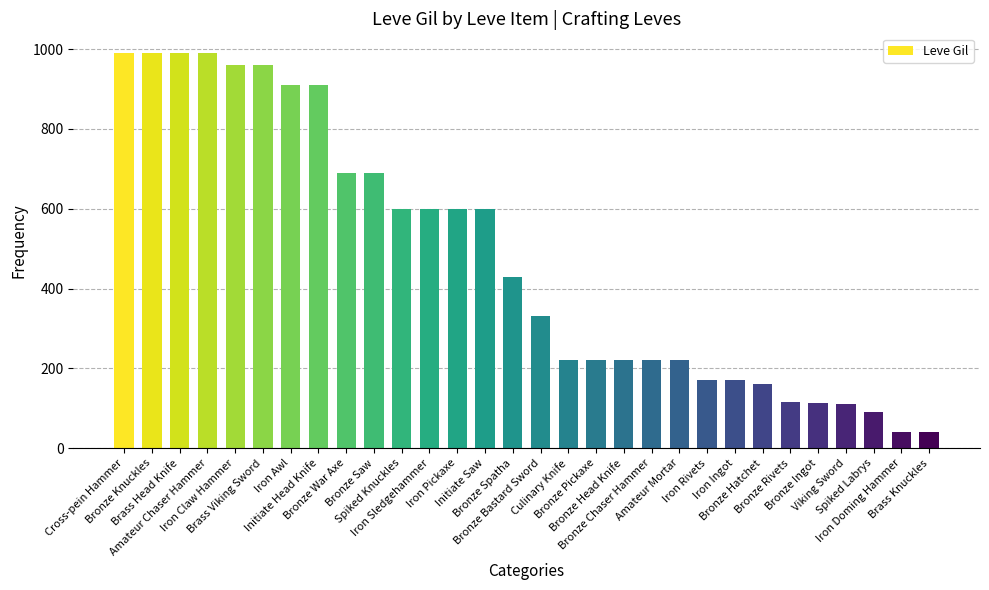

What is the maximum value shown in the chart?

990